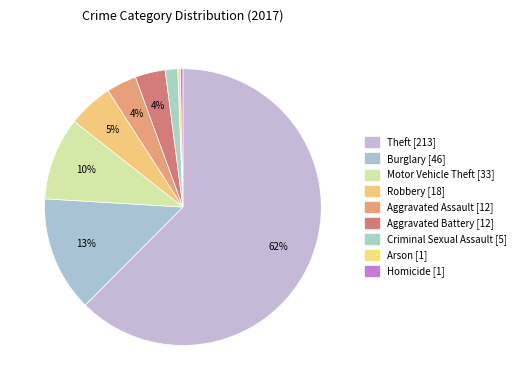

To the nearest percent, what portion does Aggravated Battery represent?

4%